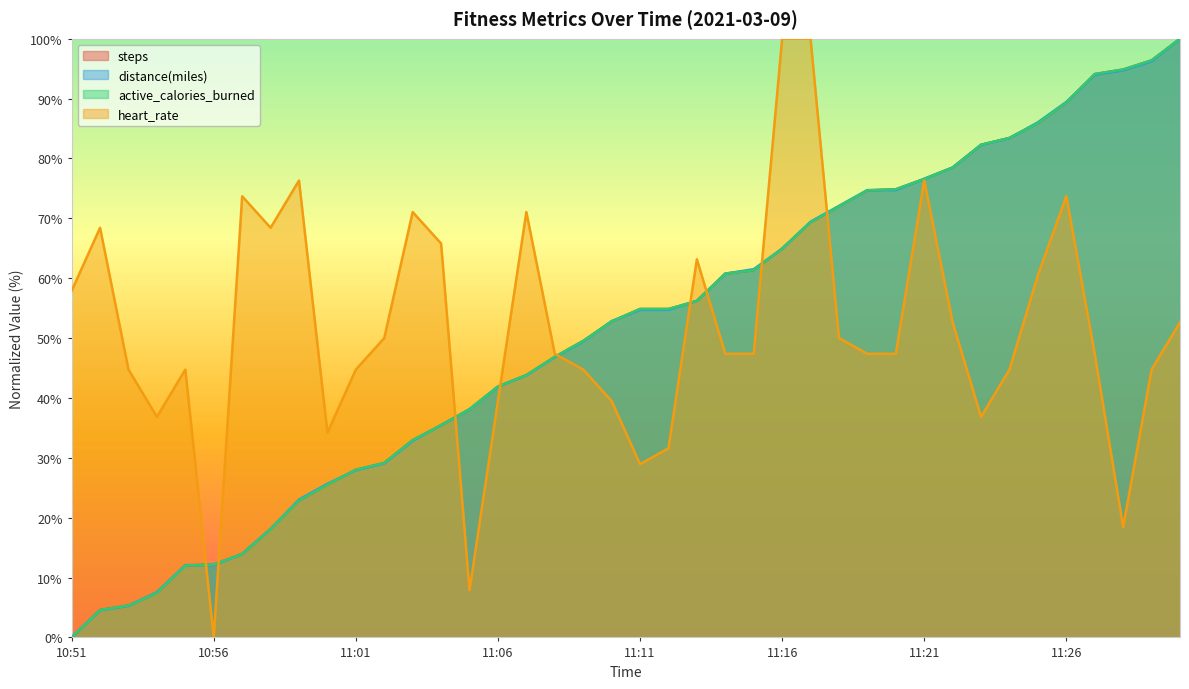

At which label does steps reach its peak?

11:30